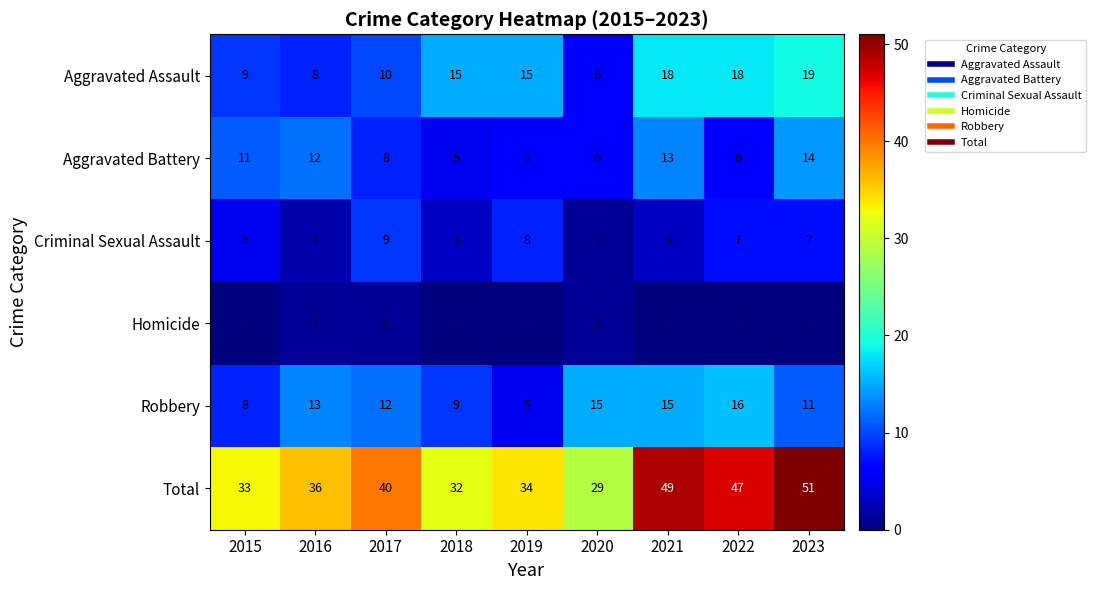

The value of Criminal Sexual Assault at 2018 is 3. True or false?

True